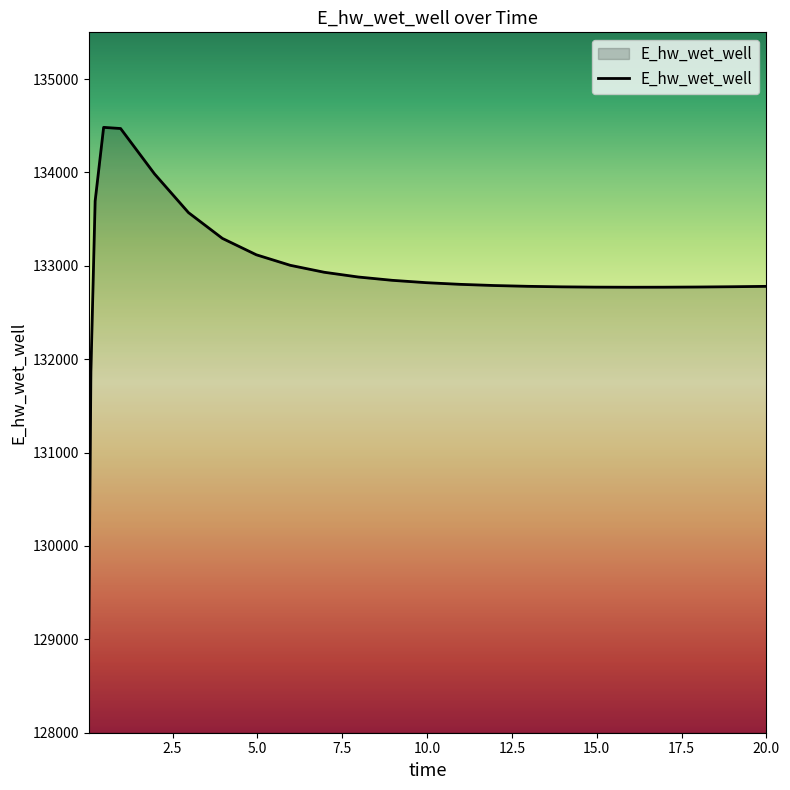

What is the greatest value displayed?

134482.3